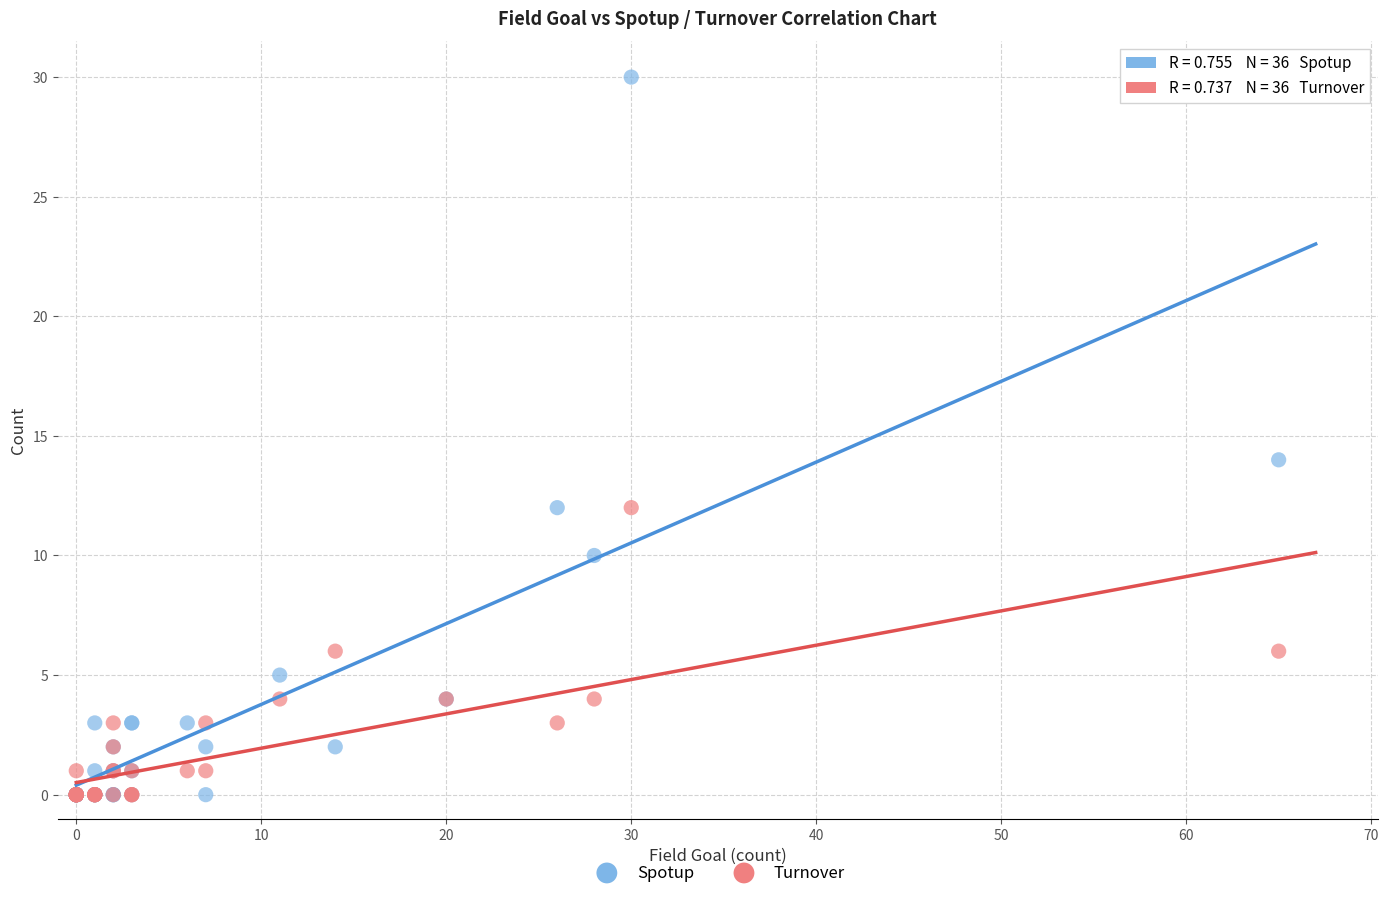

In the Spotup series, what Y value is closest to 15?

14